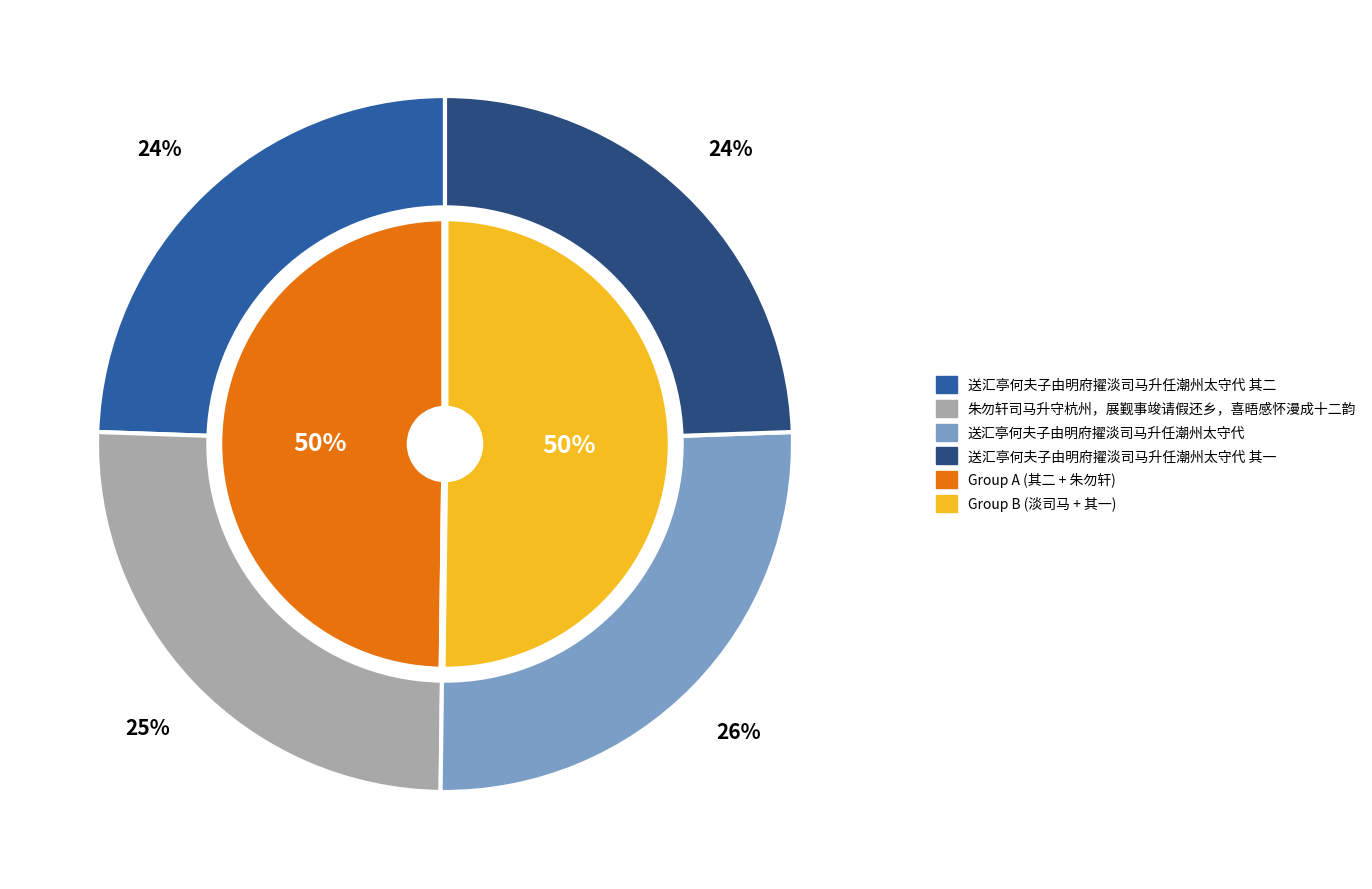

What percentage is the 送汇亭何夫子由明府擢淡司马升任潮州太守代 其一 slice, to the nearest percent?

24%